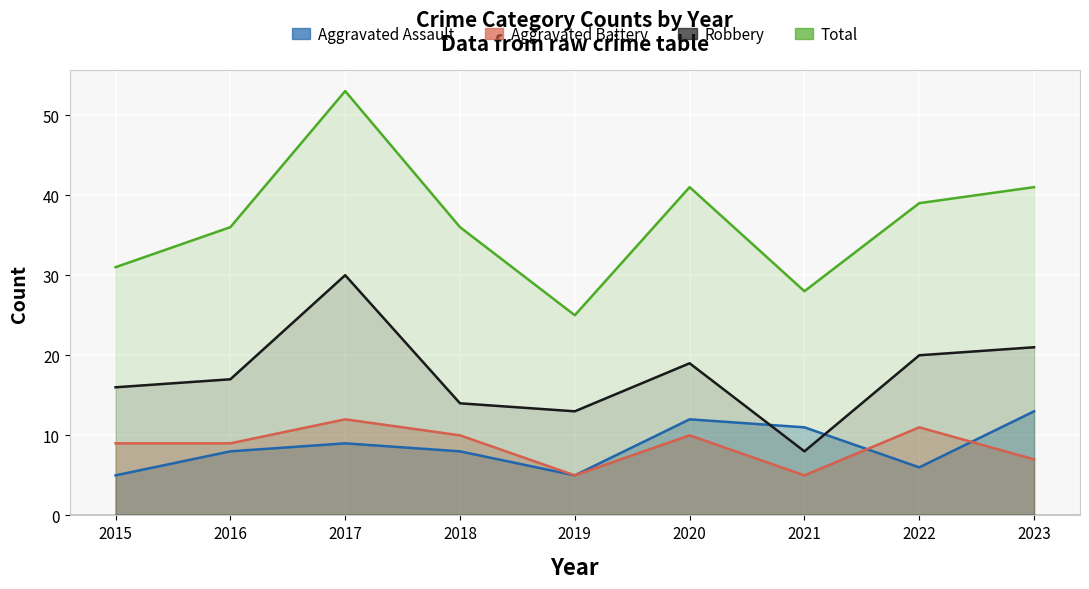

Count the Aggravated Battery values in the range 7 to 10.

5